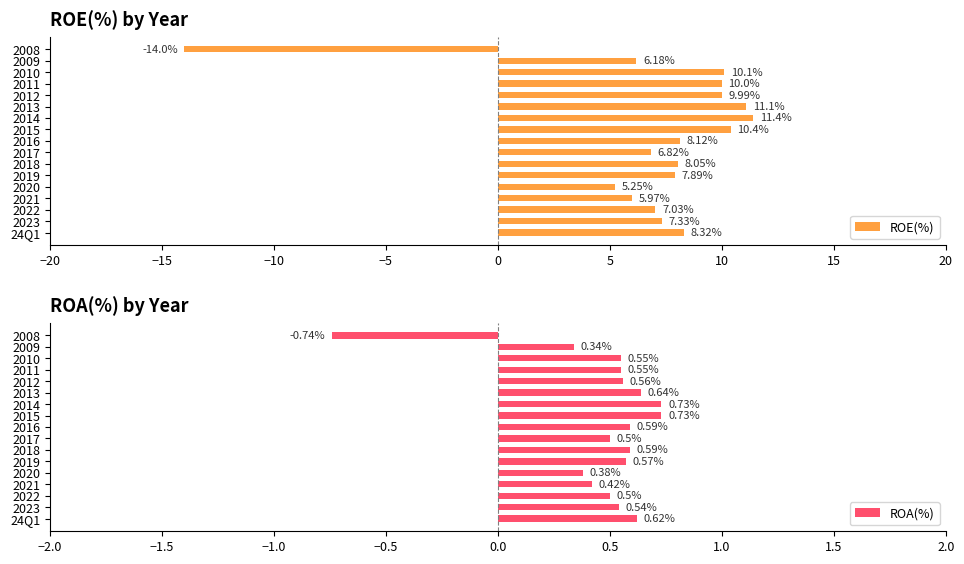

List the series in order of their peak value, lowest first.

ROA(%), ROE(%)